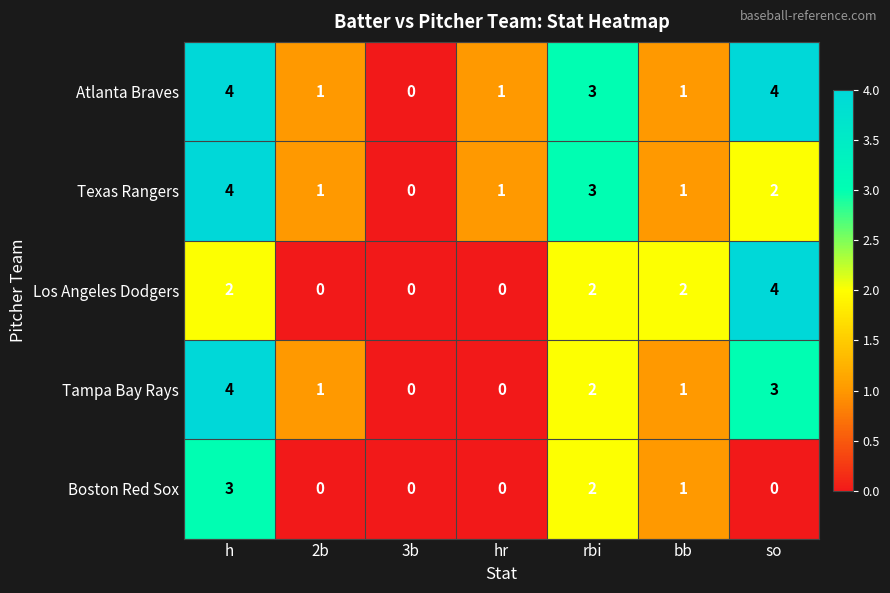

Which series has the largest total across all categories?

Atlanta Braves